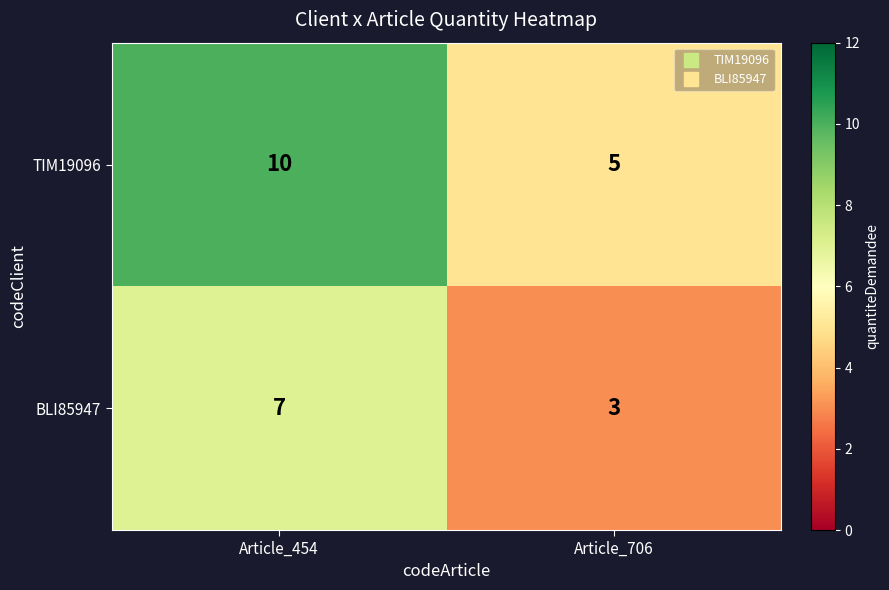

Which series has the largest range (max minus min)?

TIM19096